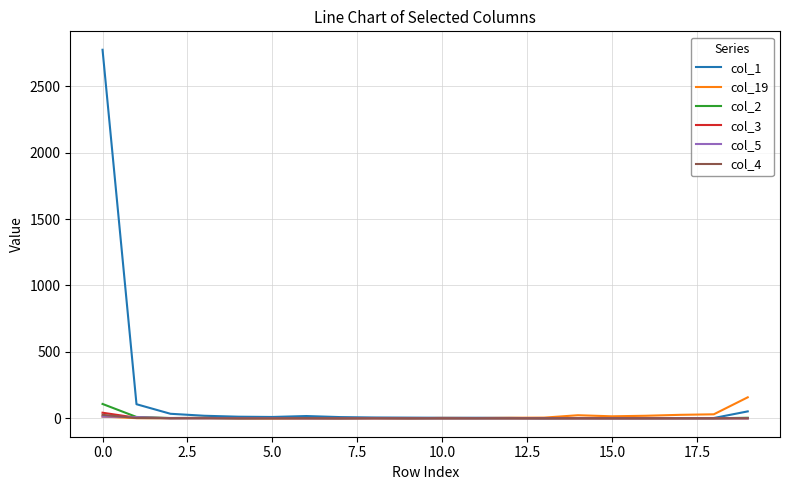

Which series has the widest spread of values?

col_1